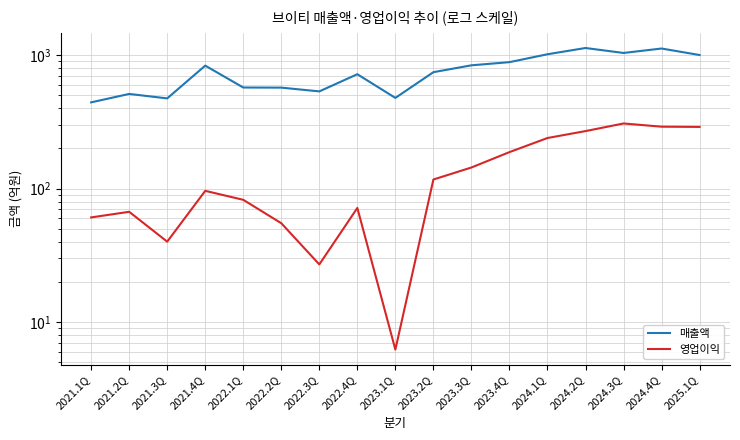

True or false: 매출액 has a value of 1041.0 at 2024.3Q.

True